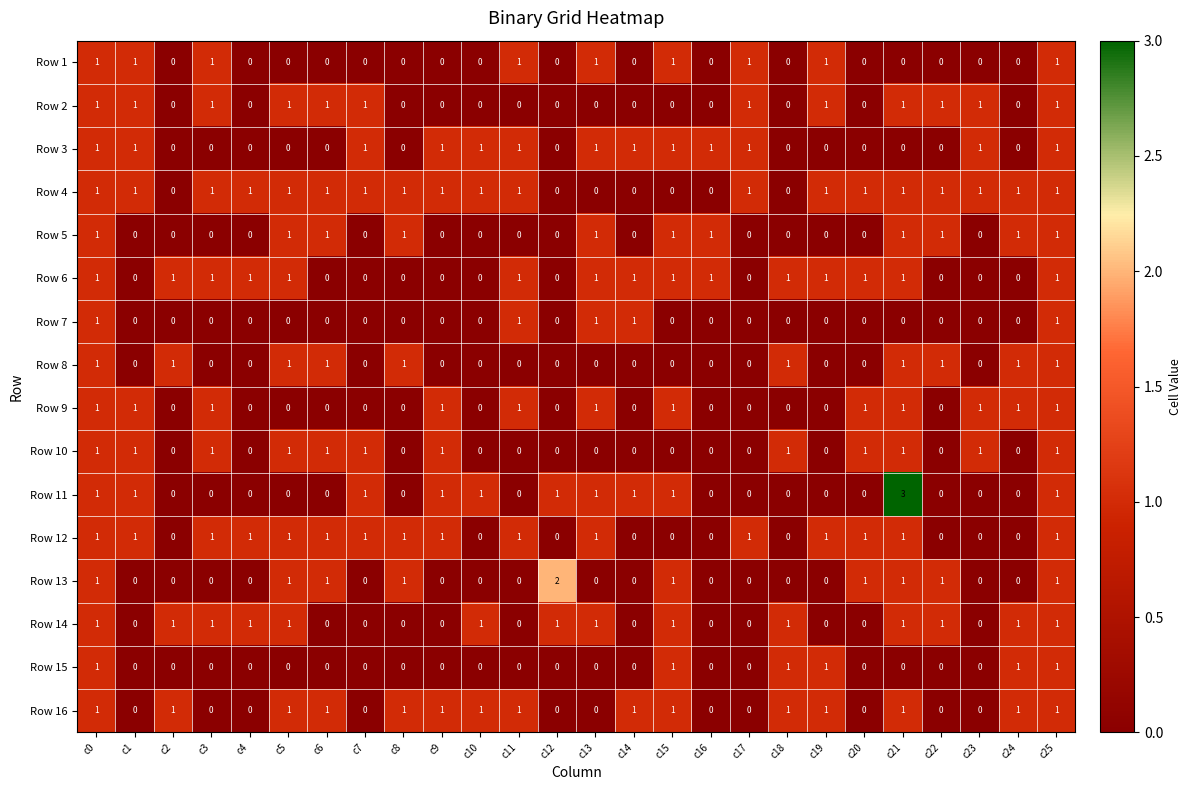

What is the greatest value displayed?

3